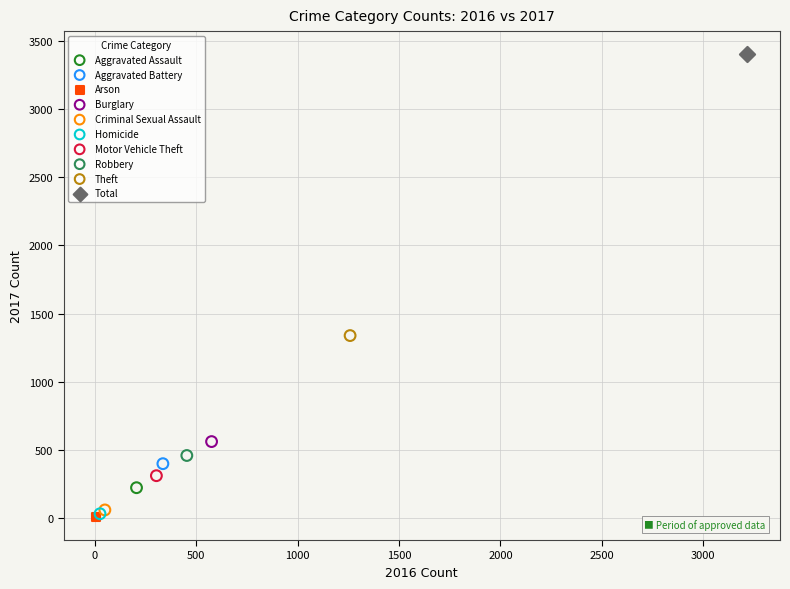

Which series contains the highest Y value?

Total